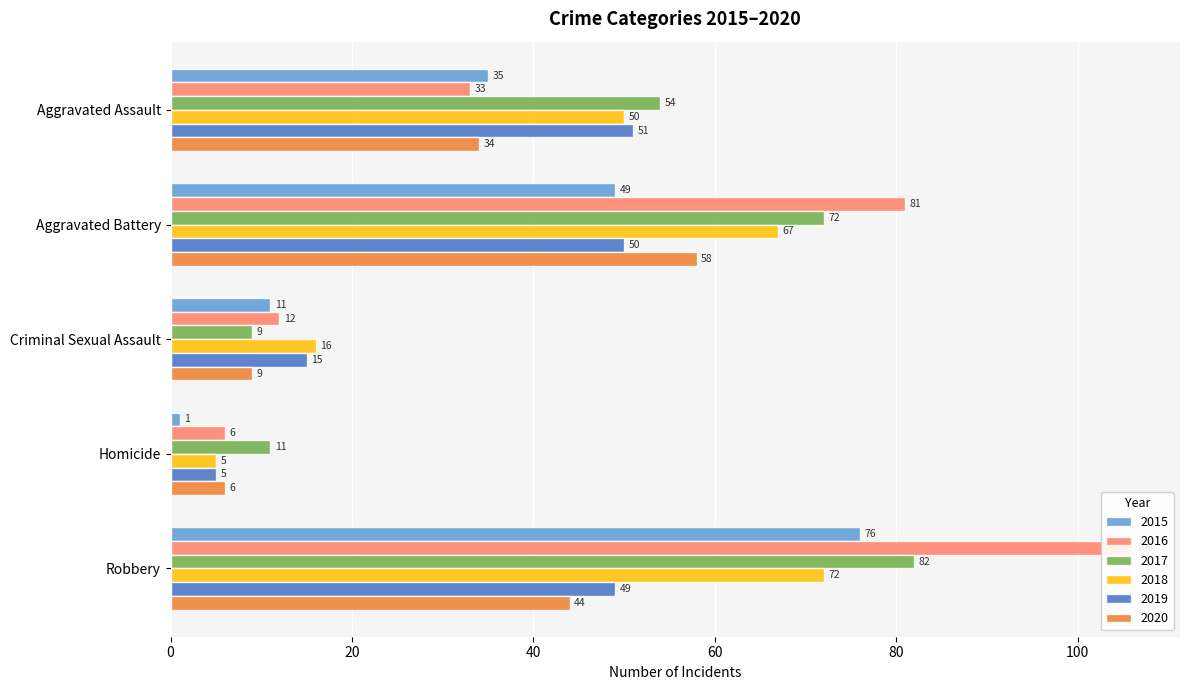

Reading right to left, list all the values displayed in this chart.

2015: 76	1	11	49	35
2016: 106	6	12	81	33
2017: 82	11	9	72	54
2018: 72	5	16	67	50
2019: 49	5	15	50	51
2020: 44	6	9	58	34